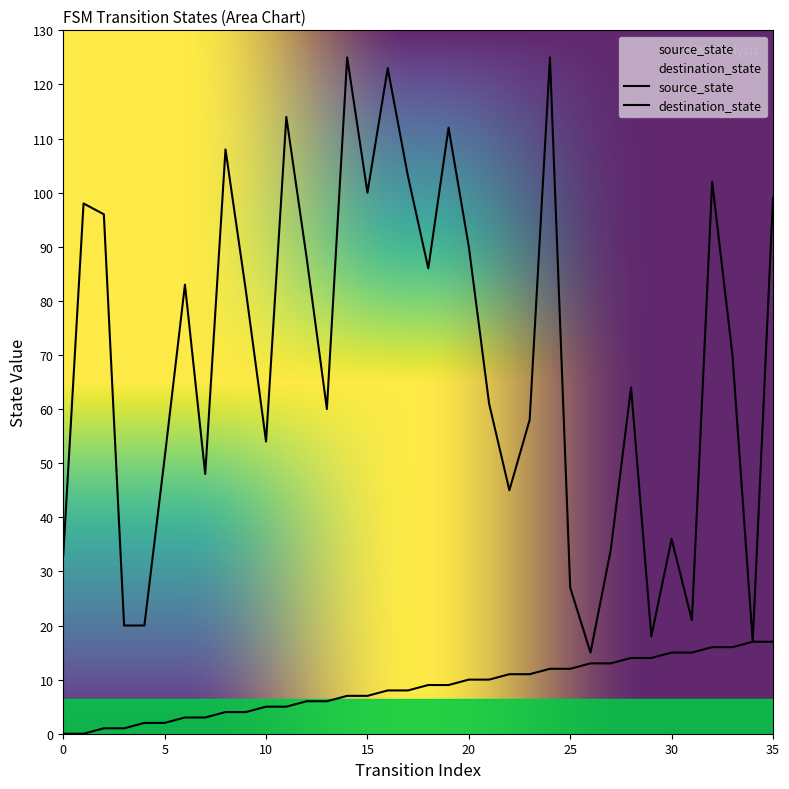

Reading left to right, what are all the values shown in this chart?

source_state: 0	0	1	1	2	2	3	3	4	4	5	5	6	6	7	7	8	8	9	9	10	10	11	11	12	12	13	13	14	14	15	15	16	16	17	17
destination_state: 33	98	96	20	20	51	83	48	108	82	54	114	88	60	125	100	123	103	86	112	90	61	45	58	125	27	15	34	64	18	36	21	102	70	17	99